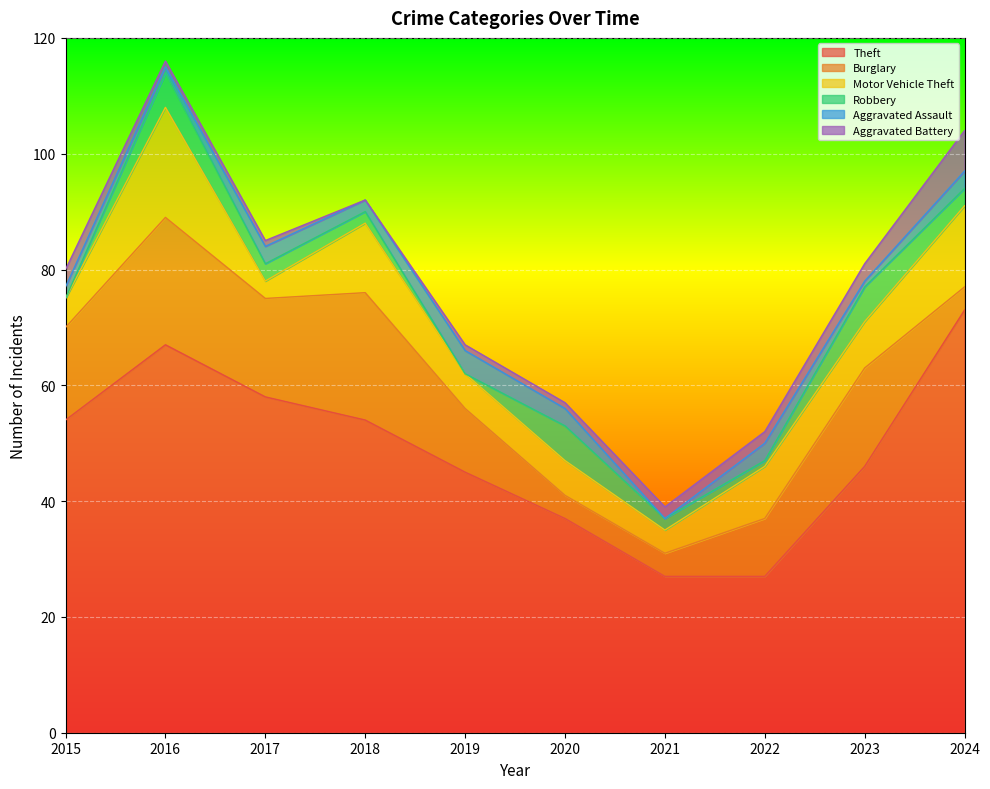

At 2024, list the series in order from largest to smallest.

Theft, Motor Vehicle Theft, Aggravated Battery, Burglary, Robbery, Aggravated Assault